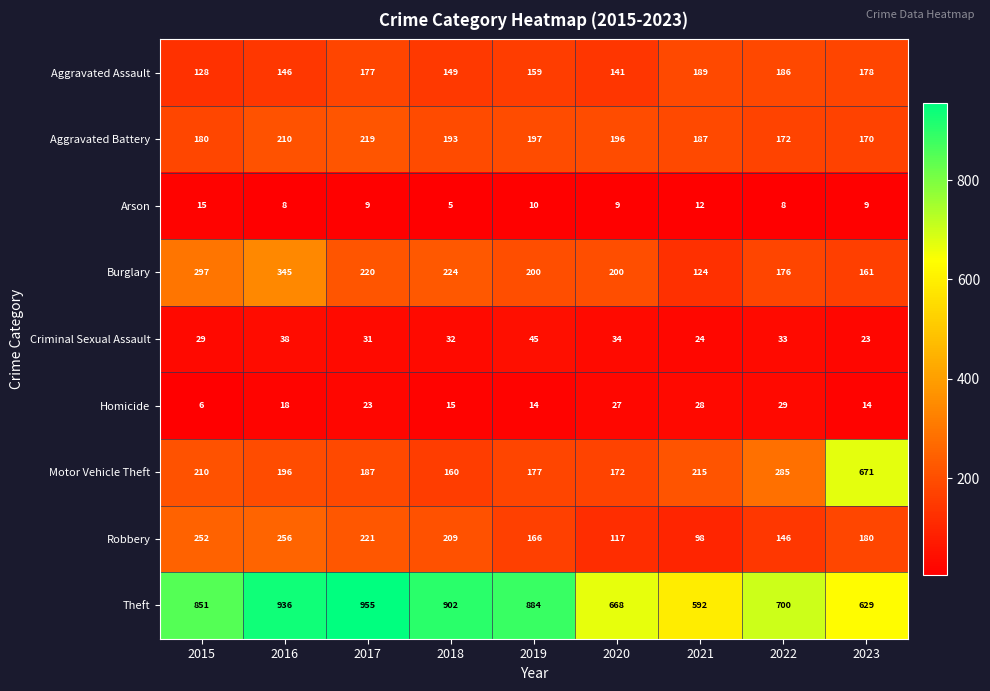

Which category has the lowest value across all series?

2018